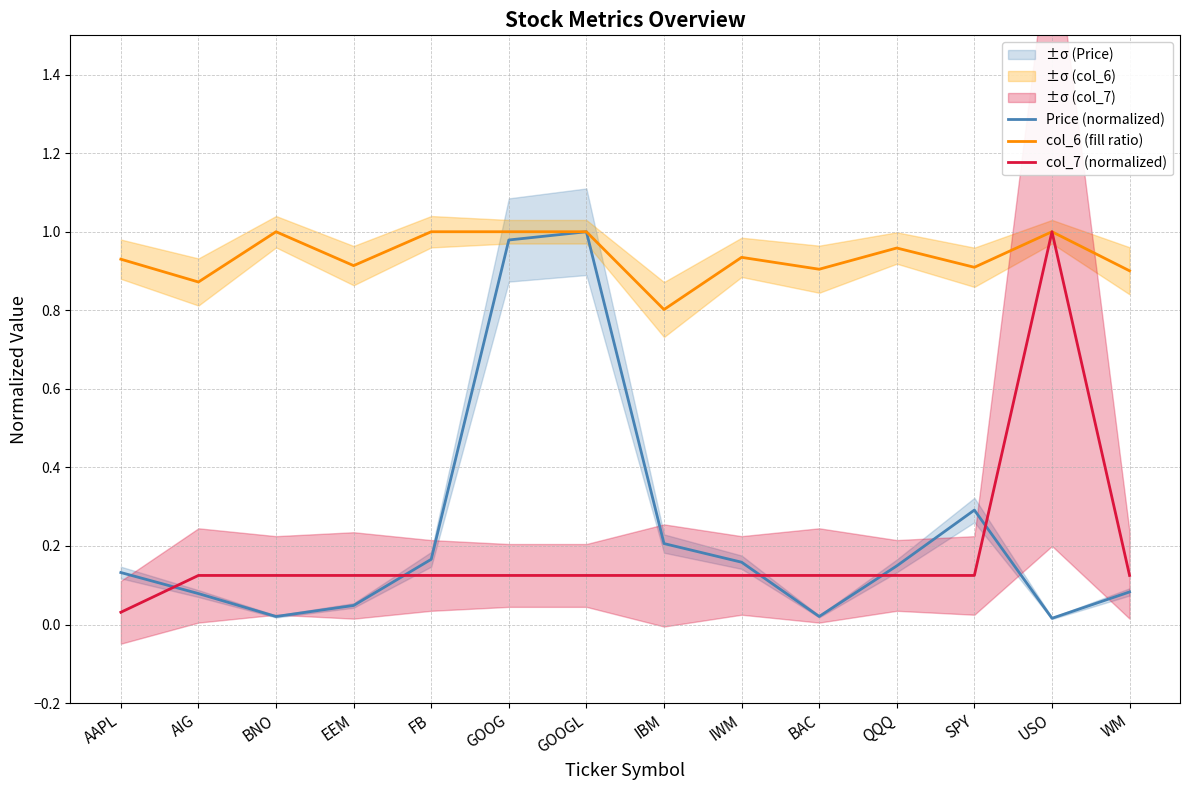

What is the total value across all series at AIG?

1.1